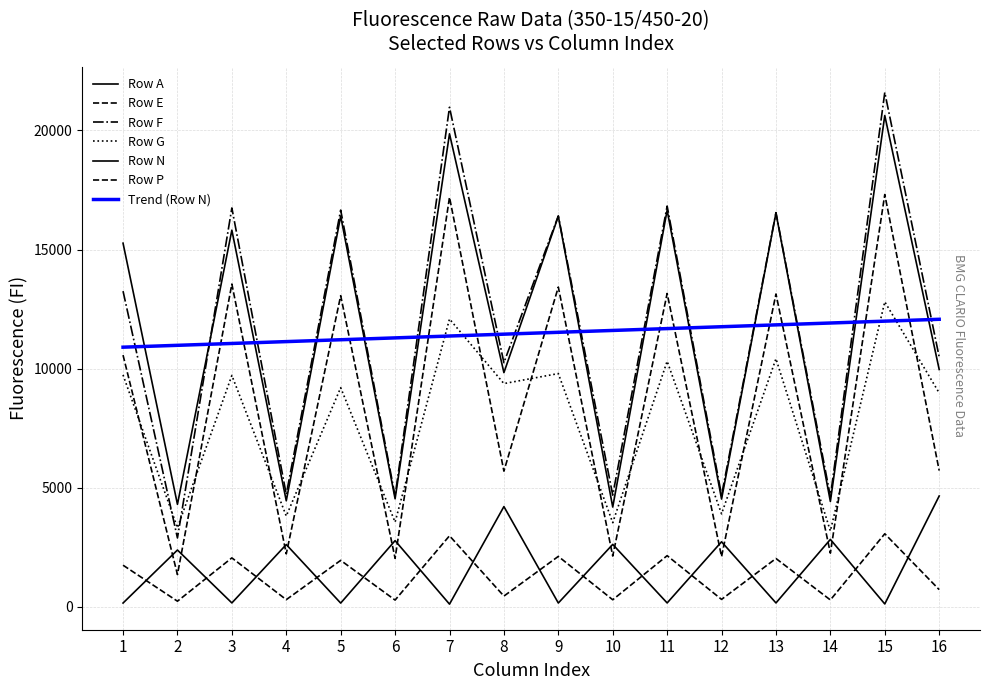

Rank the categories by Row G value from lowest to highest.

14, 2, 10, 6, 4, 12, 16, 5, 8, 3, 1, 9, 11, 13, 7, 15